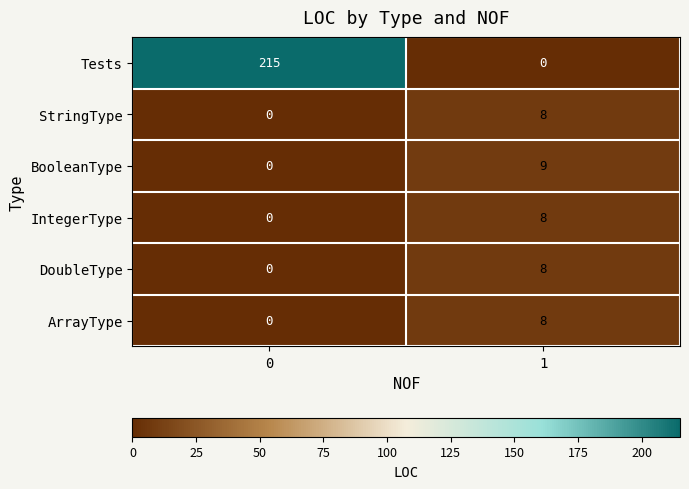

True or false: ArrayType has a value of 3 at 0.

False